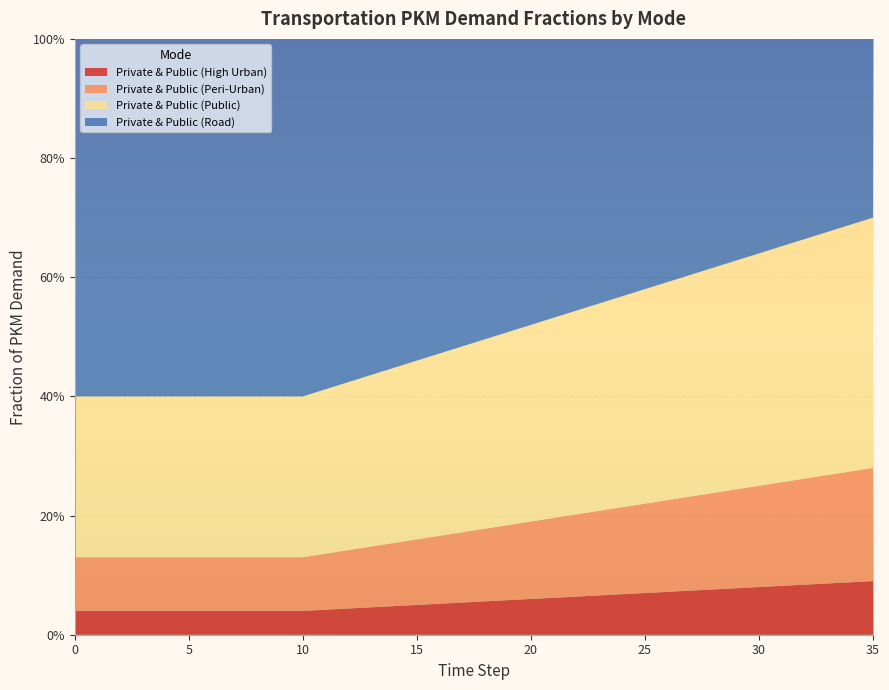

Reading right to left, what are all the values shown in this chart?

frac_hu: 0.1	0.1	0.1	0.1	0.1	0.1	0.1	0.1	0.1	0.1	0.1	0.1	0.1	0.1	0.1	0.1	0.1	0.1	0.1	0.1	0.1	0.0	0.0	0.0	0.0	0.0	0.0	0.0	0.0	0.0	0.0	0.0	0.0	0.0	0.0	0.0
frac_po: 0.2	0.2	0.2	0.2	0.2	0.2	0.2	0.2	0.2	0.2	0.1	0.1	0.1	0.1	0.1	0.1	0.1	0.1	0.1	0.1	0.1	0.1	0.1	0.1	0.1	0.1	0.1	0.1	0.1	0.1	0.1	0.1	0.1	0.1	0.1	0.1
frac_pu: 0.4	0.4	0.4	0.4	0.4	0.4	0.4	0.4	0.4	0.4	0.4	0.4	0.3	0.3	0.3	0.3	0.3	0.3	0.3	0.3	0.3	0.3	0.3	0.3	0.3	0.3	0.3	0.3	0.3	0.3	0.3	0.3	0.3	0.3	0.3	0.3
frac_ro: 0.3	0.3	0.3	0.3	0.3	0.4	0.4	0.4	0.4	0.4	0.4	0.4	0.4	0.5	0.5	0.5	0.5	0.5	0.5	0.5	0.5	0.6	0.6	0.6	0.6	0.6	0.6	0.6	0.6	0.6	0.6	0.6	0.6	0.6	0.6	0.6